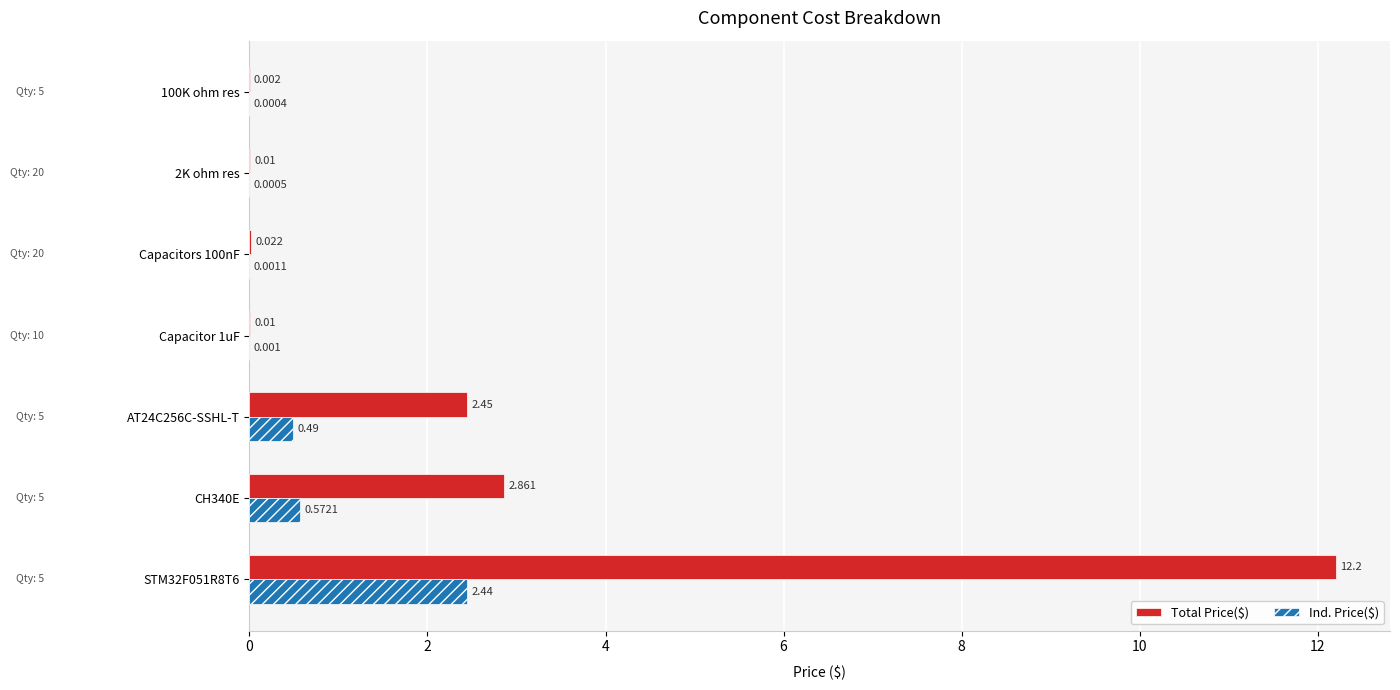

Which series has the largest total across all categories?

Total Price($)